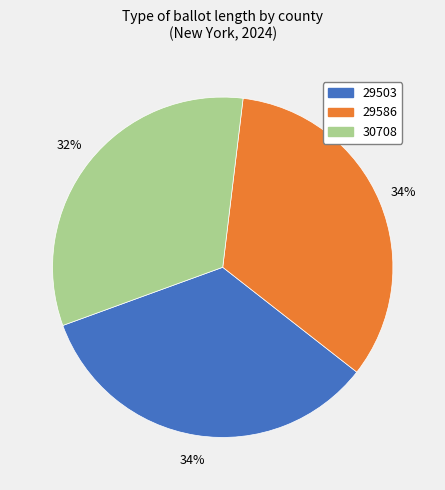

Is there a majority slice in this chart?

No